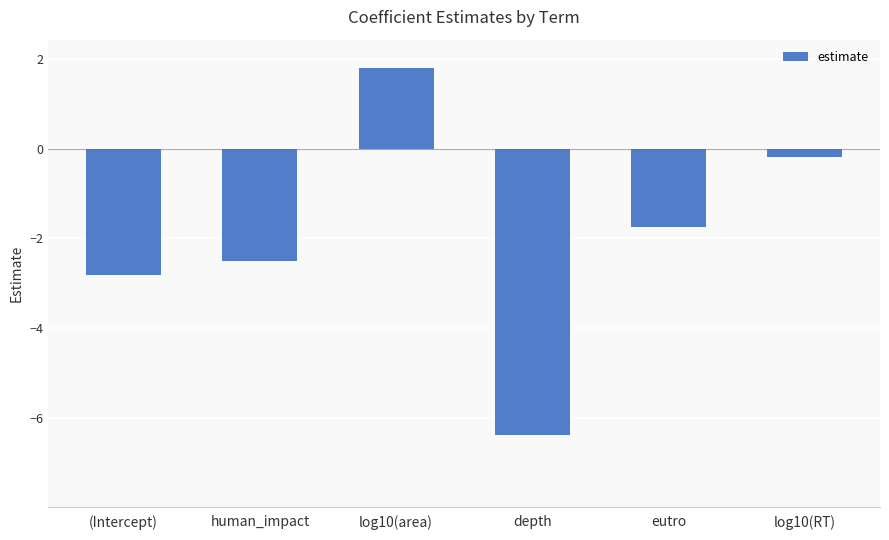

Are the bars horizontal?

No